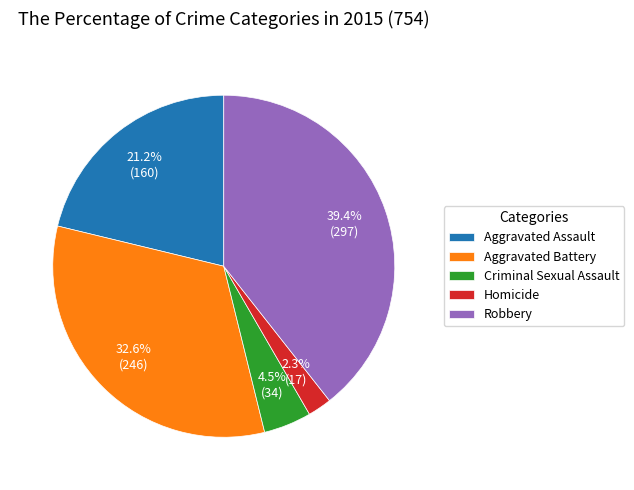

Count the number of slices in the pie.

5